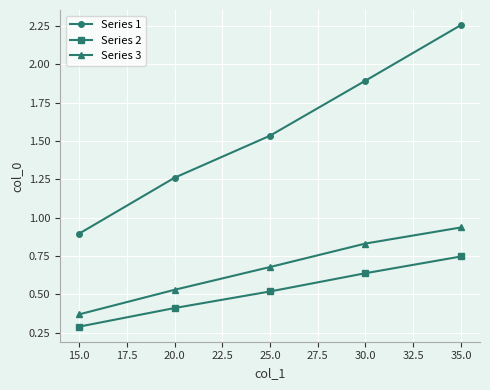

Which series changed the most between 25.0 and 30.0?

Series 1